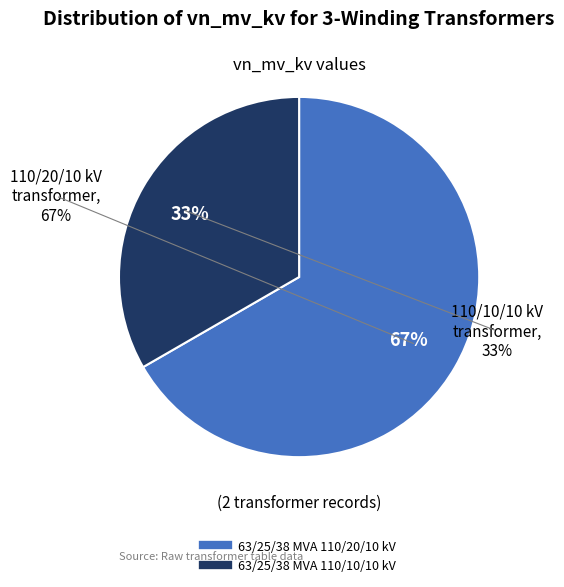

Does any single category account for the majority?

Yes